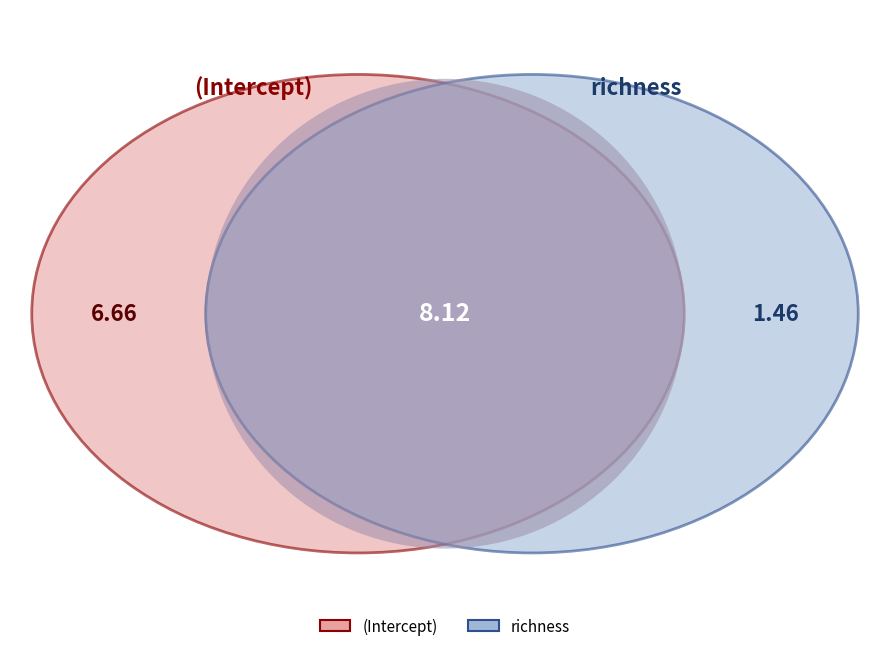

To the nearest percent, what portion does (Intercept) represent?

82%